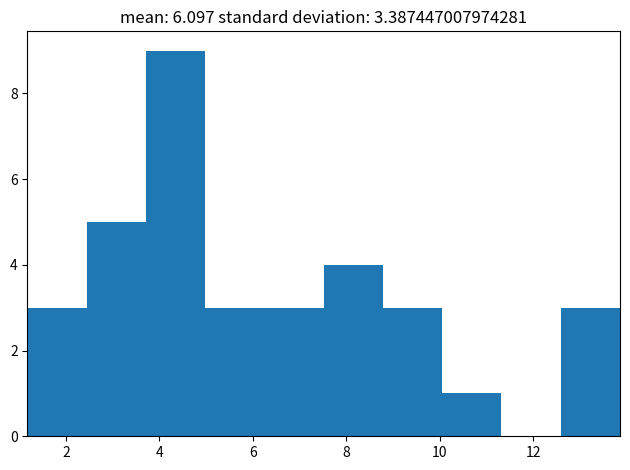

Over which range of the x-axis is the bar tallest?

3.8 to 5.0